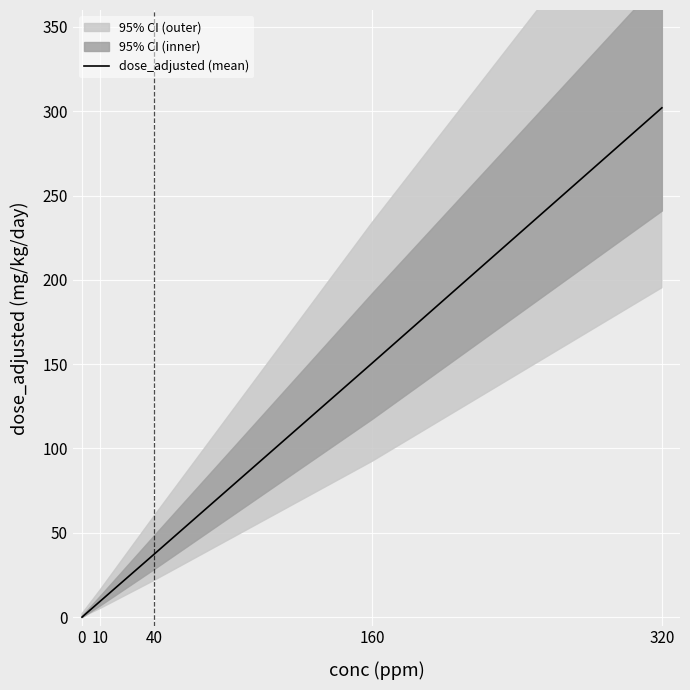

What is the average value?

99.9